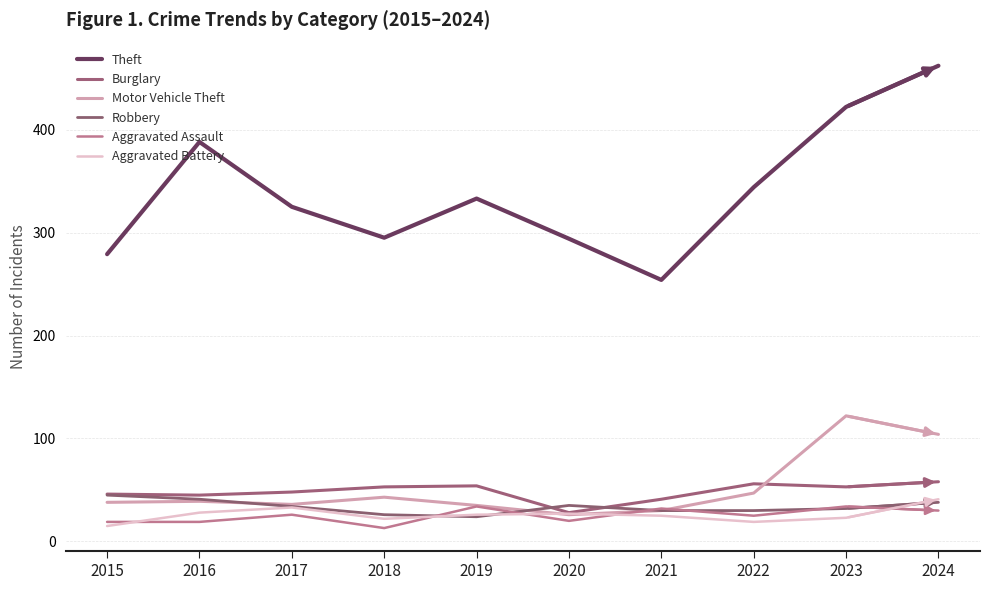

Does the chart display data point markers on the line(s)?

No